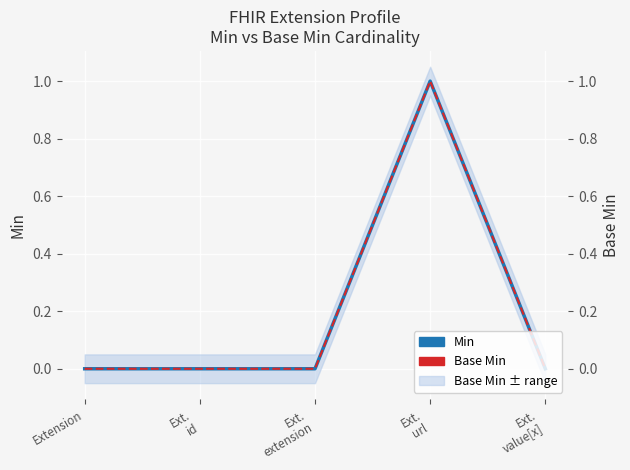

Reading left to right, transcribe all the data shown in this chart.

Min: Extension=0	Ext.
id=0	Ext.
extension=0	Ext.
url=1	Ext.
value[x]=0
Base Min: Extension=0	Ext.
id=0	Ext.
extension=0	Ext.
url=1	Ext.
value[x]=0